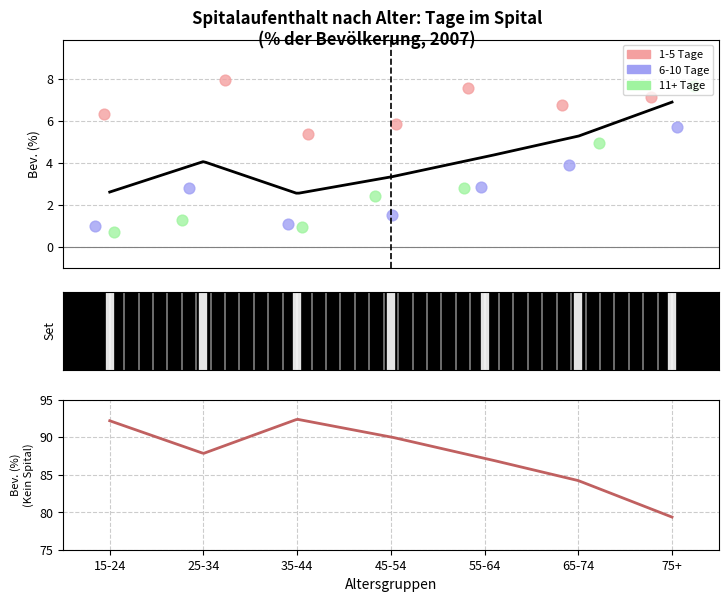

At which category is the sum across all series the highest?

75+